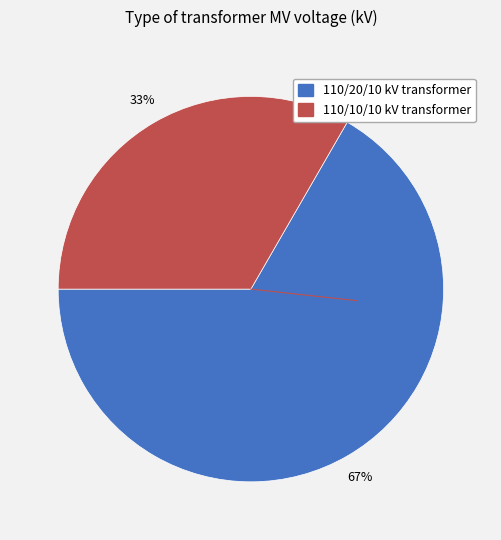

Which category has the smallest portion of the pie?

110/10/10 kV transformer